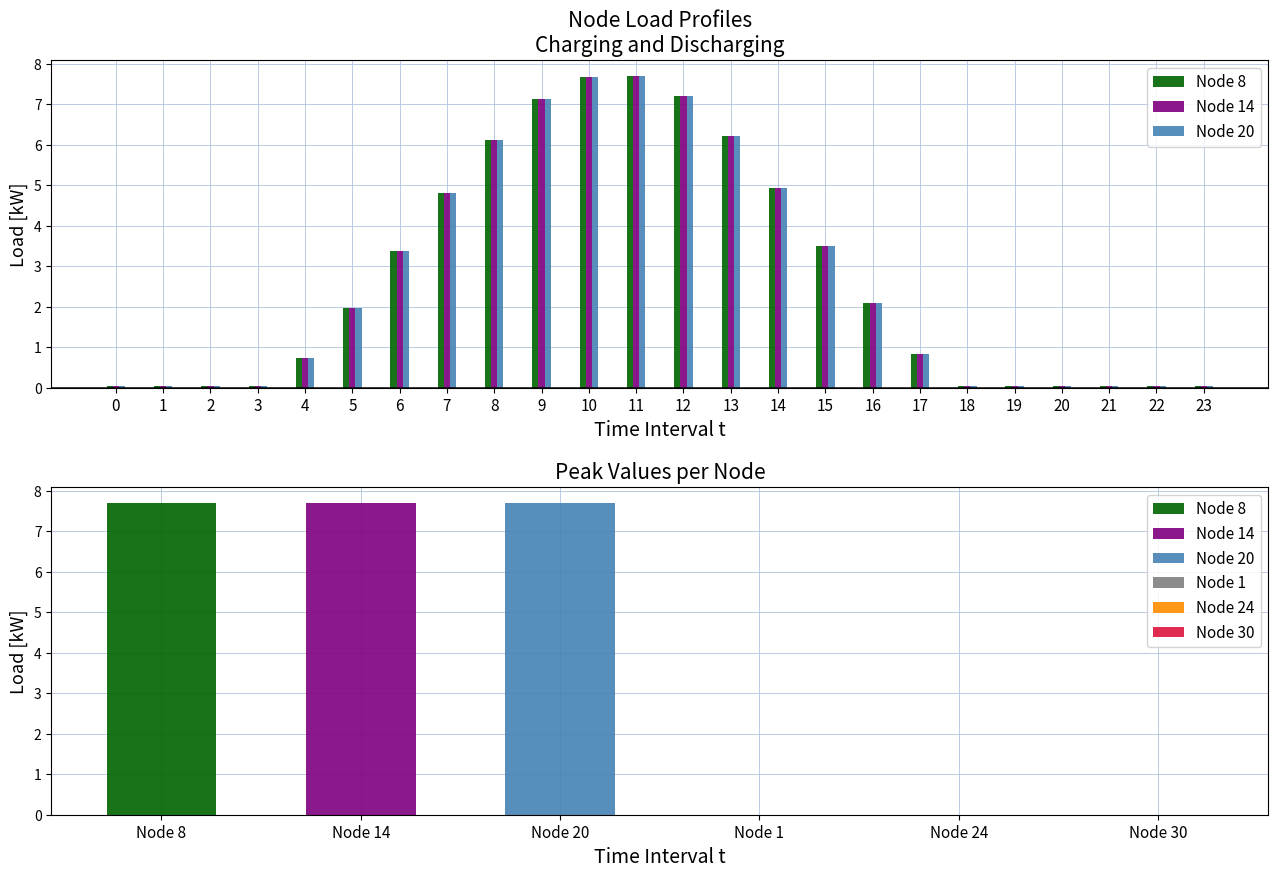

How many distinct data groups are displayed?

3